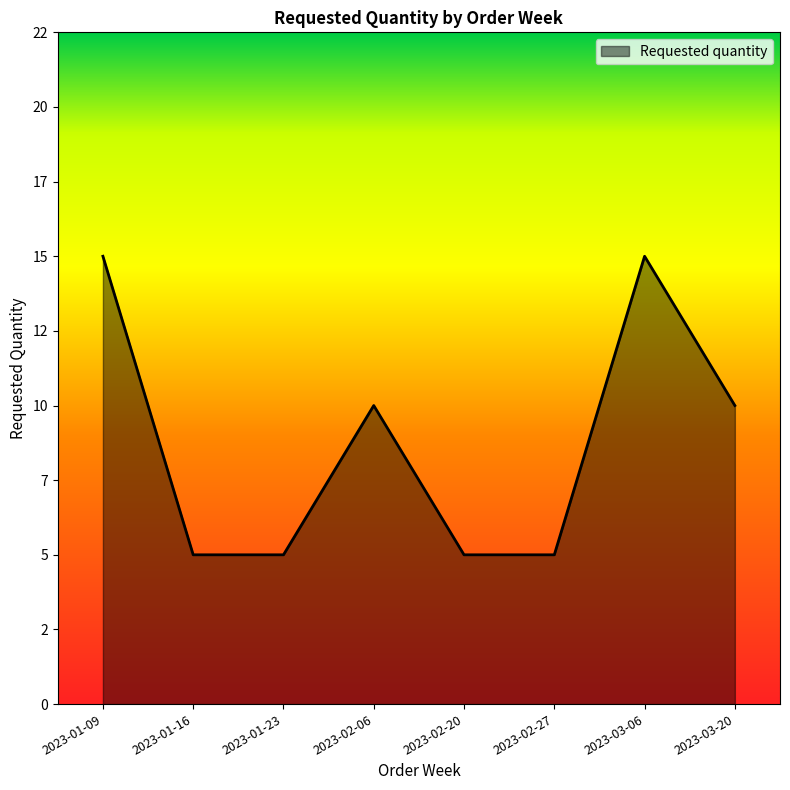

Does the chart display data point markers on the line(s)?

No